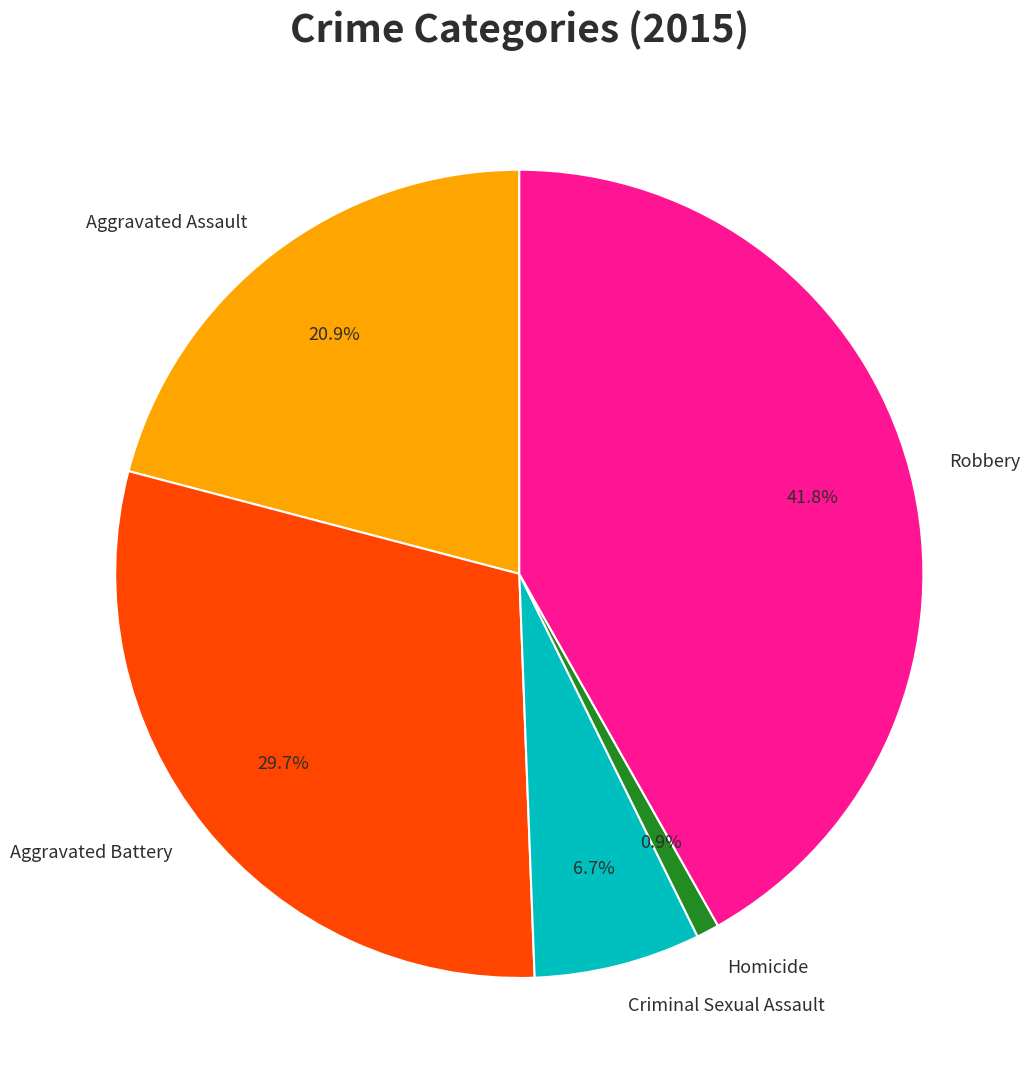

How many slices are in this pie chart?

5